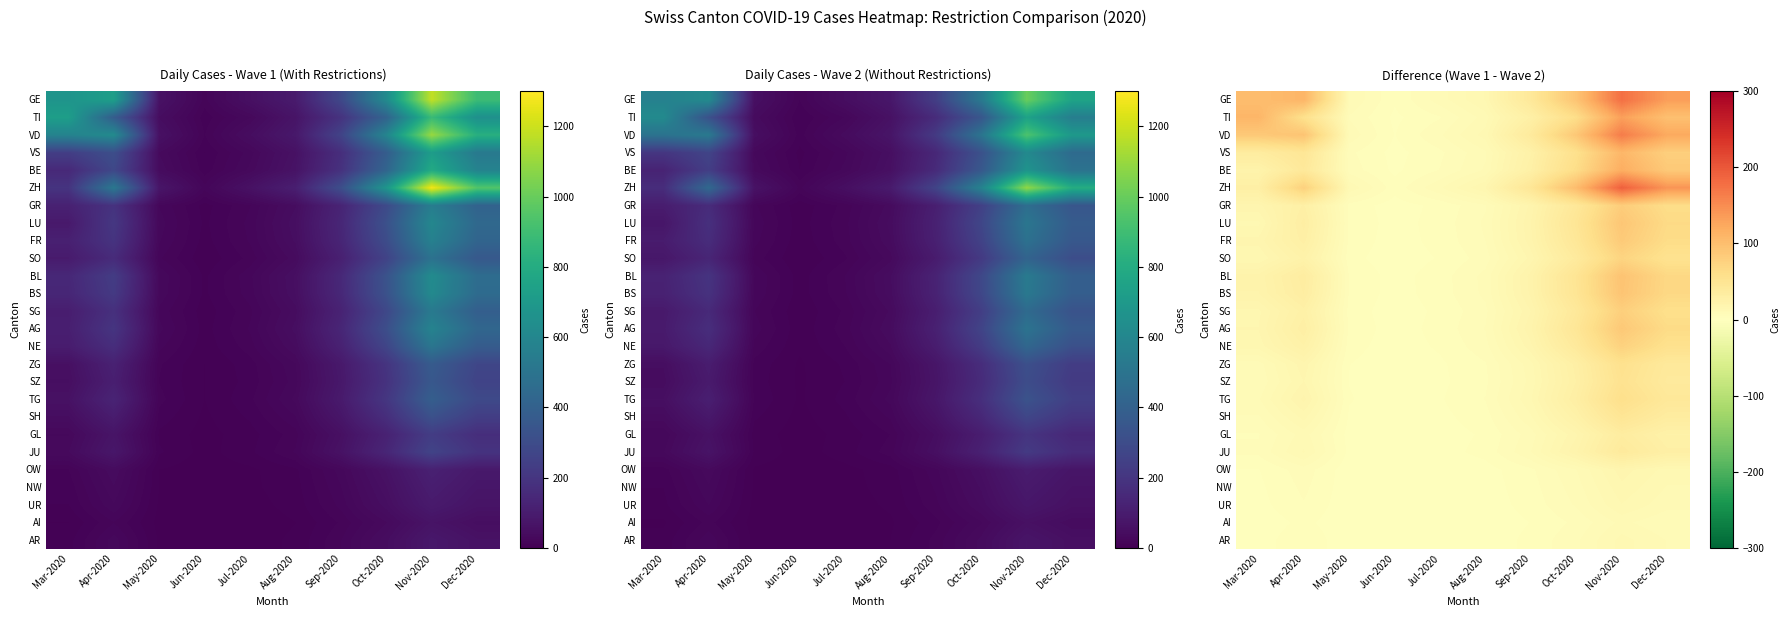

Which series has the widest spread of values?

ZH